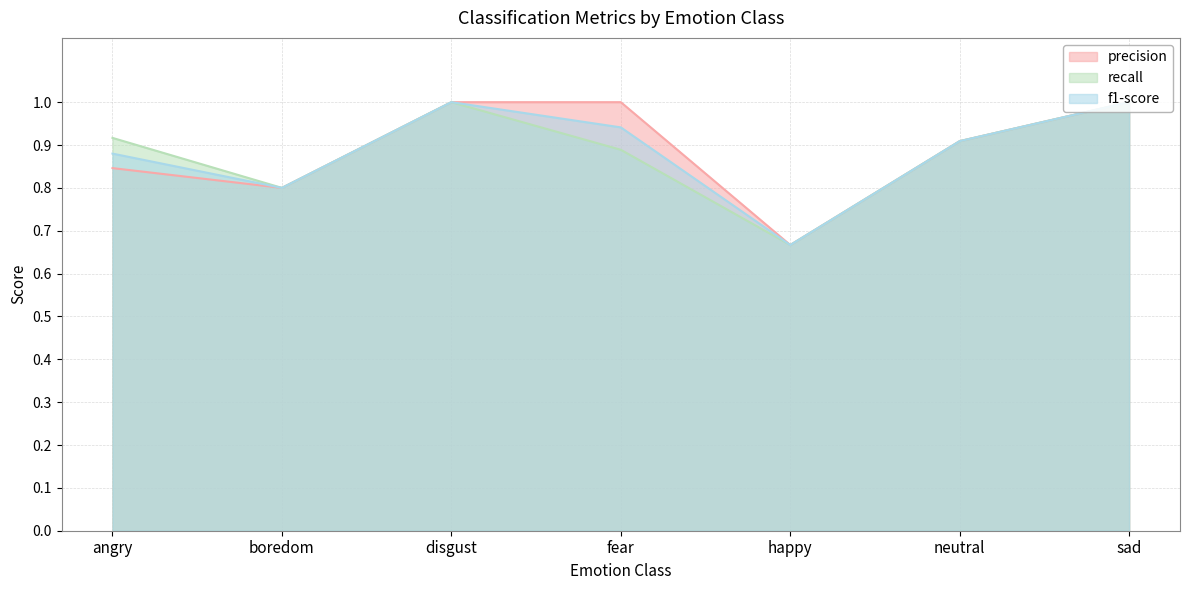

What is the sum of all precision values?

6.2